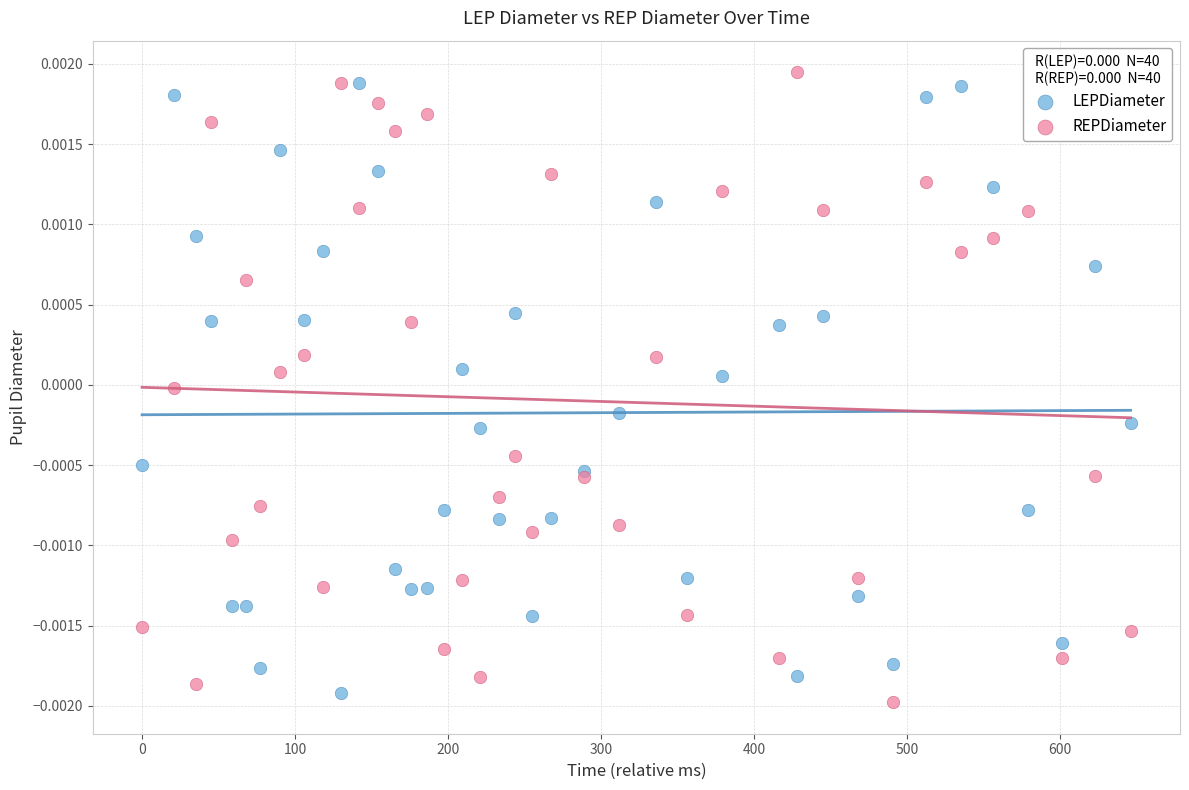

Which series reaches the maximum Y coordinate?

REPDiameter